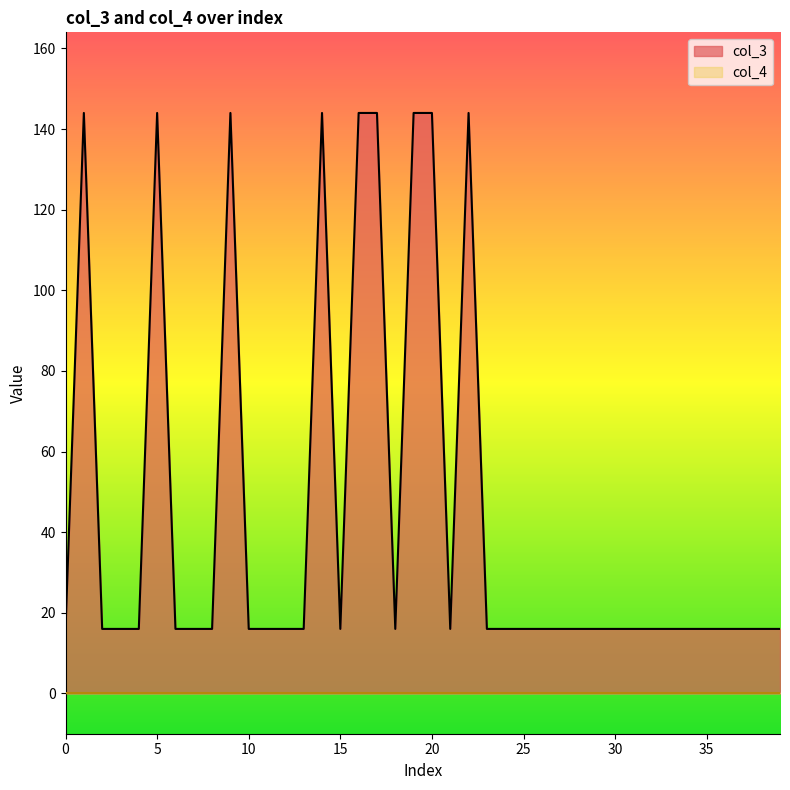

What is the label of the 6th point from the right?

34